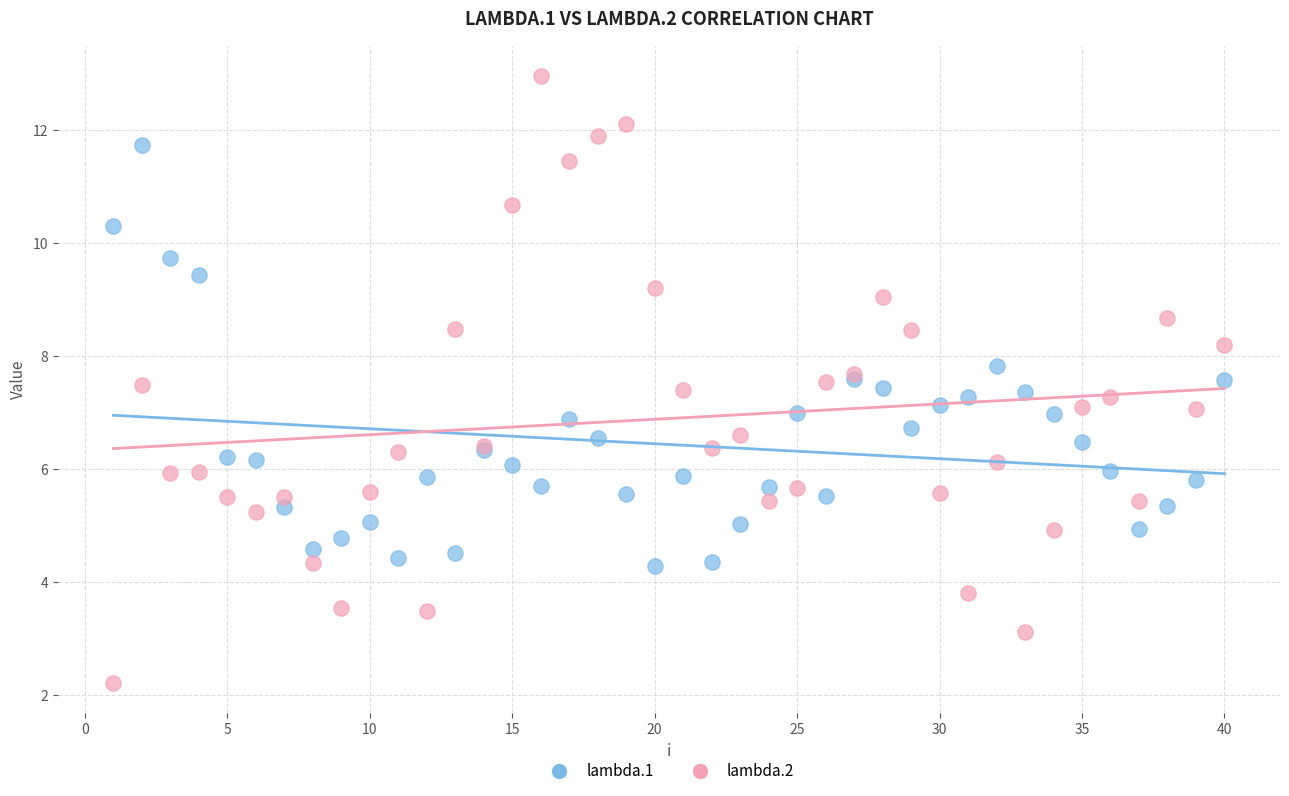

Which series contains the lowest Y value?

lambda.2